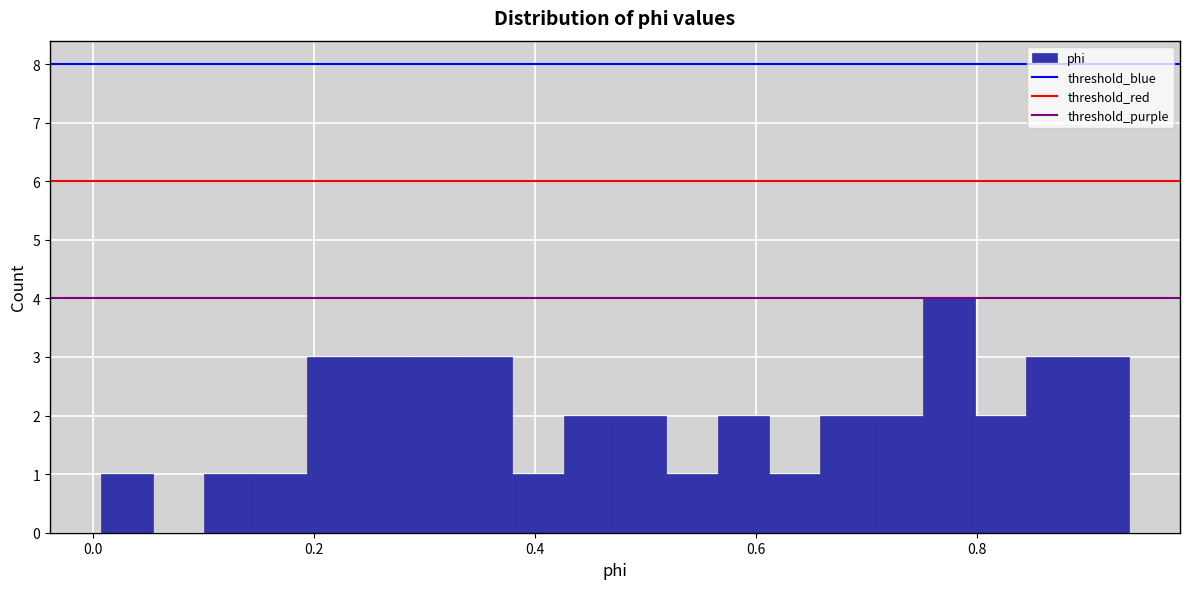

Around what value on the x-axis is the tallest bar? Give the approximate position of its centre, as read against the axis.

0.78